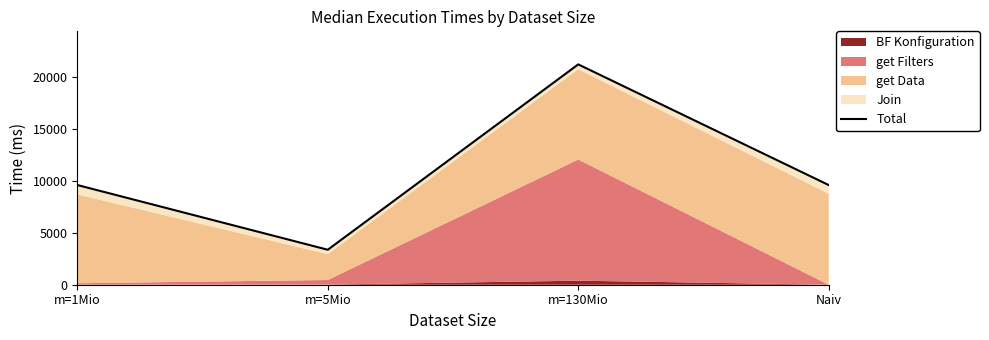

Read the value at m=5Mio.

3368